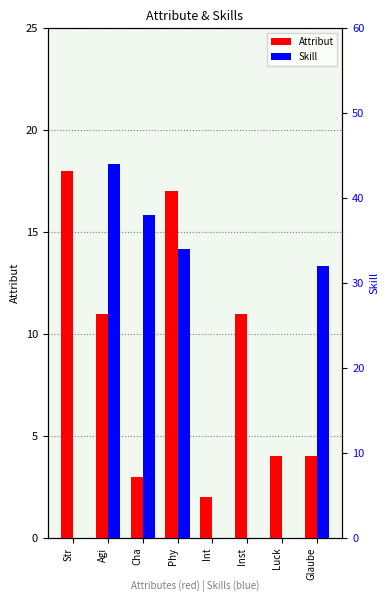

What position from the right is Agi?

7